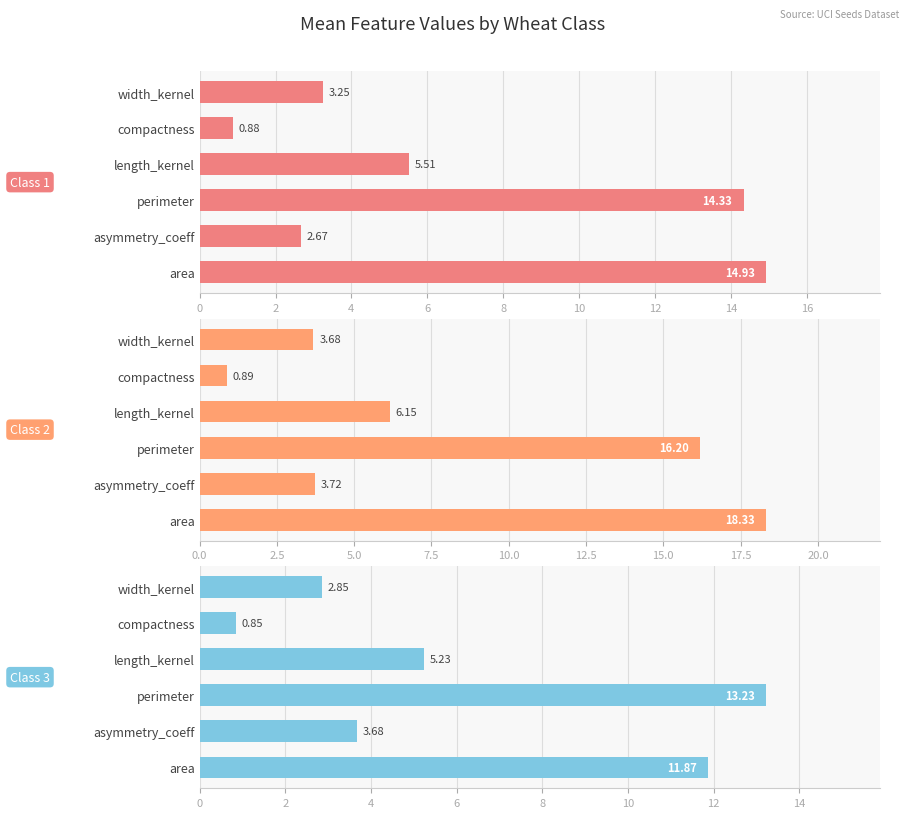

How many data points in Class 3 are less than 5?

3